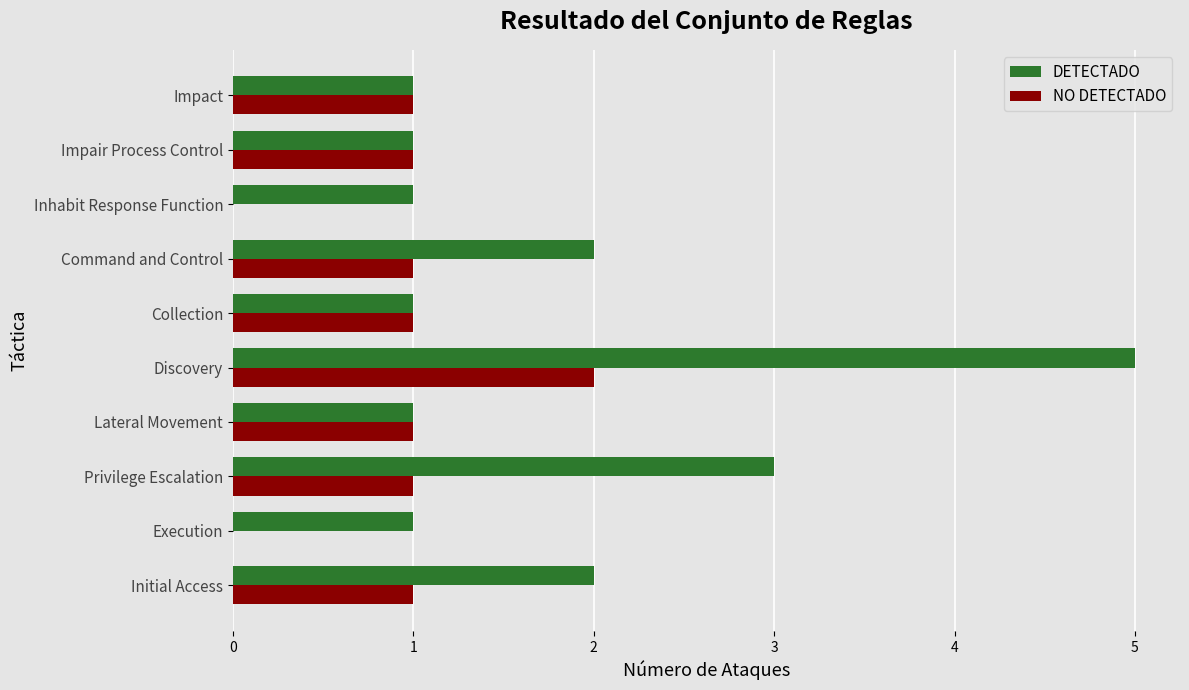

Which series has the largest range (max minus min)?

DETECTADO